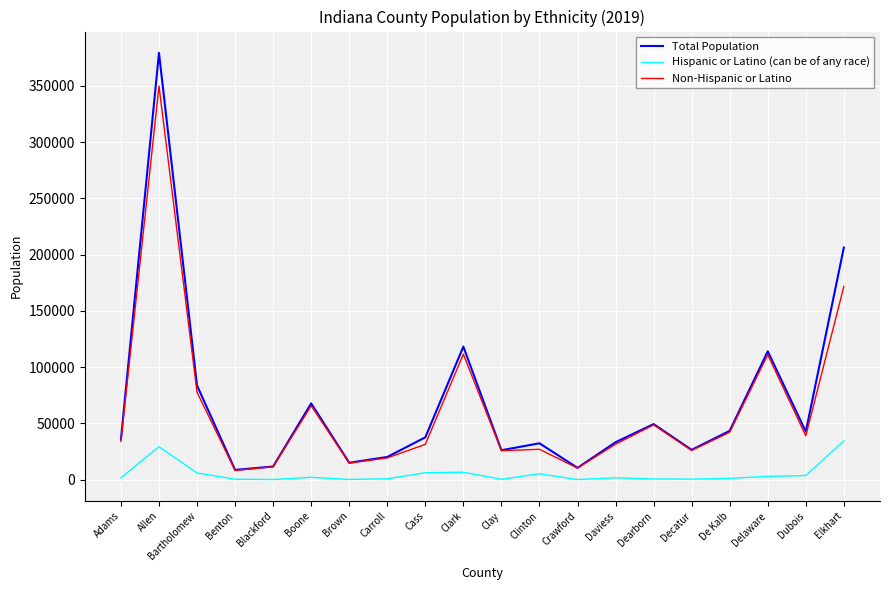

Rank the series by their maximum value, from highest to lowest.

Total Population, Non-Hispanic or Latino, Hispanic or Latino (can be of any race)